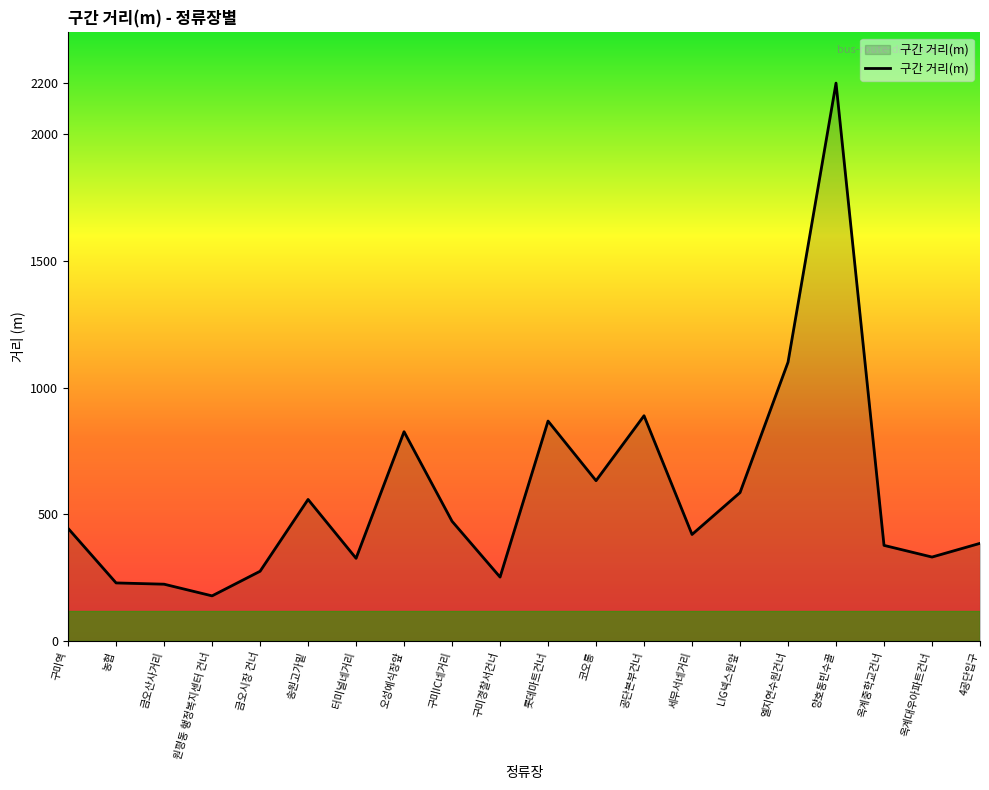

What position from the right is 송원고가밑?

15